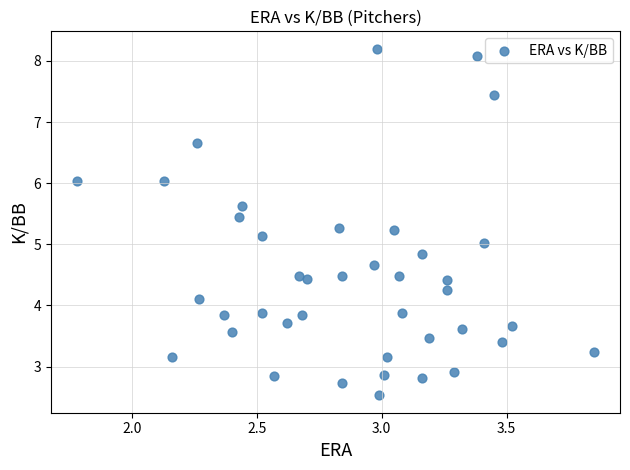

What is the range of X values (max minus min)?

2.1